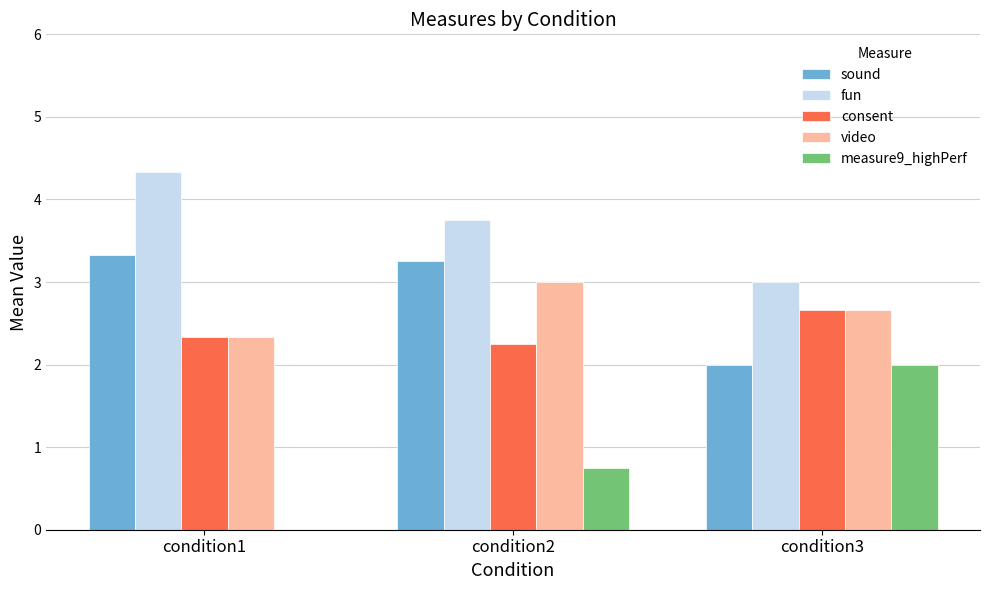

At which category is the sum across all series the highest?

condition2